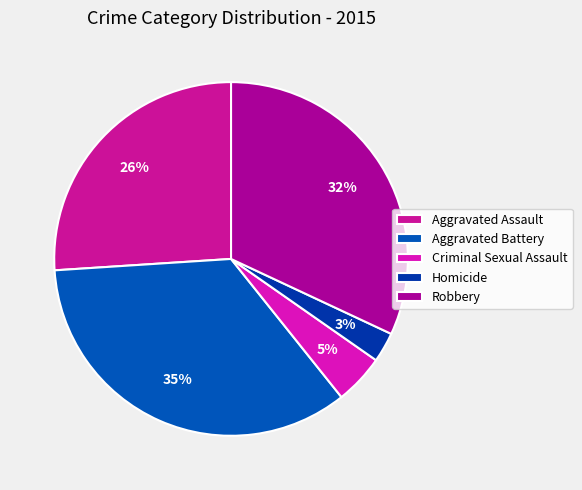

Which has a higher value, Homicide or Criminal Sexual Assault?

Criminal Sexual Assault